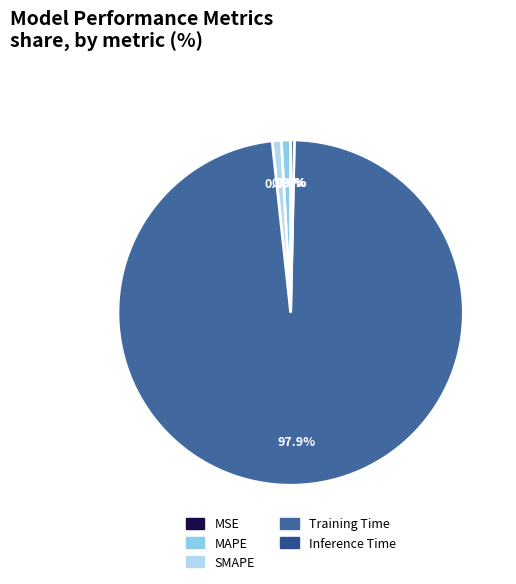

Rank the categories by value from highest to lowest.

Training Time, MAPE, SMAPE, Inference Time, MSE